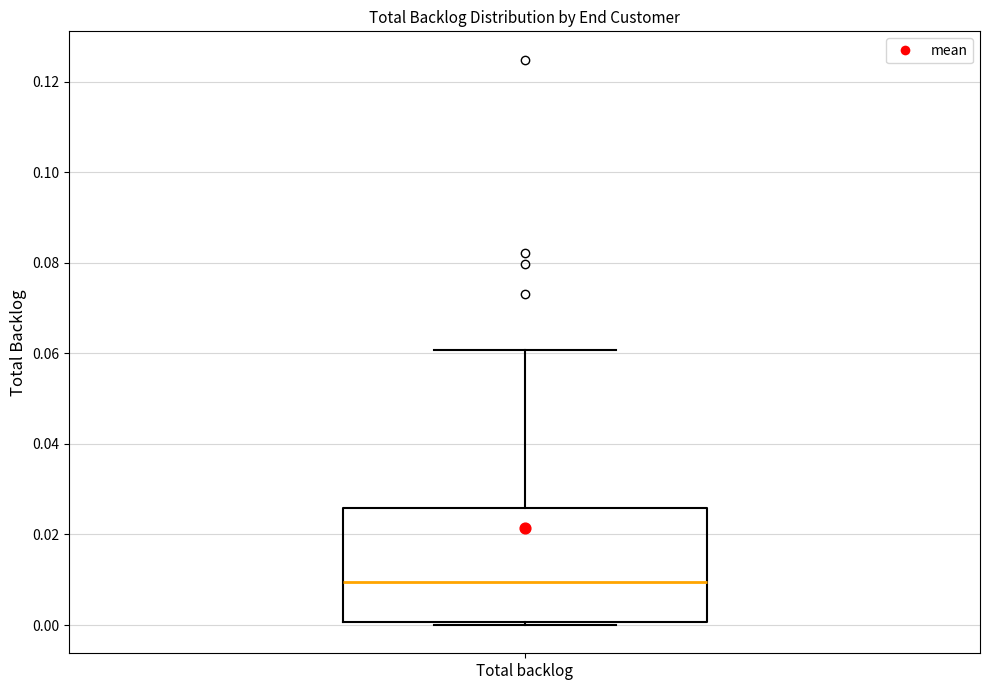

Where is the upper edge of the box for Total backlog on the y-axis? The values are not printed on the chart, so give them approximately, as read against the axis.

0.026